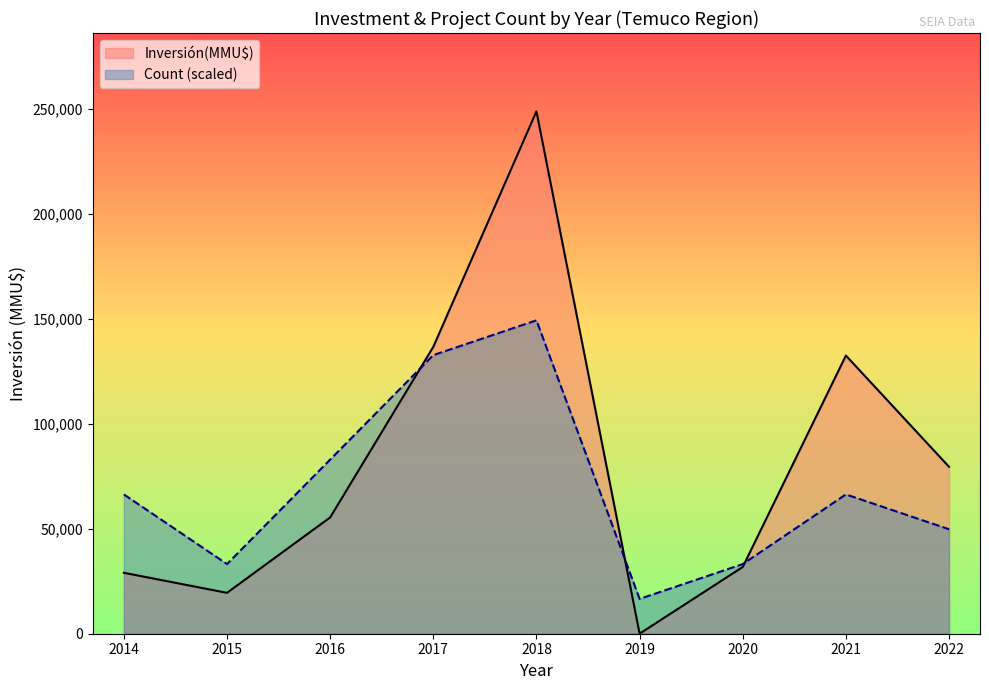

What are all the series names shown in the legend?

Inversión(MMU$), Count (scaled)